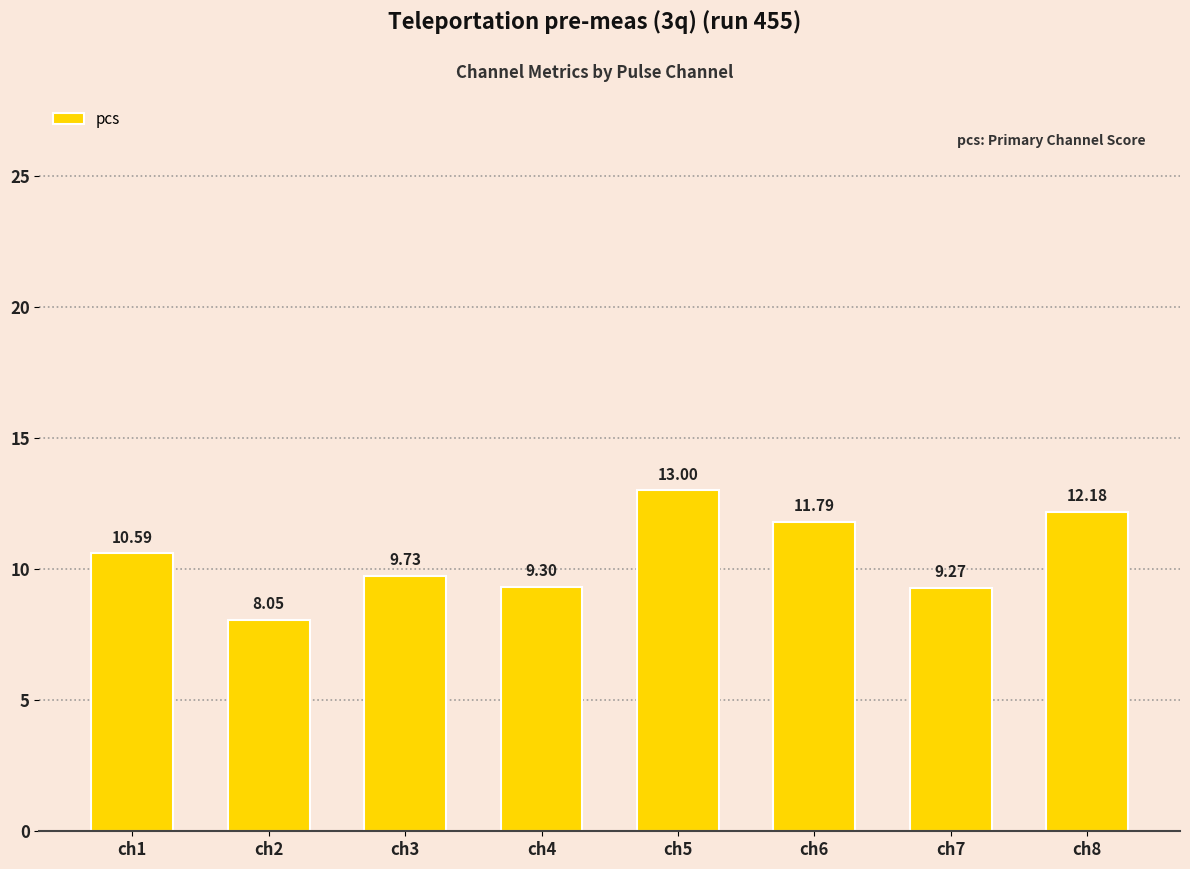

List the labels in order of value, smallest first.

ch2, ch7, ch4, ch3, ch1, ch6, ch8, ch5